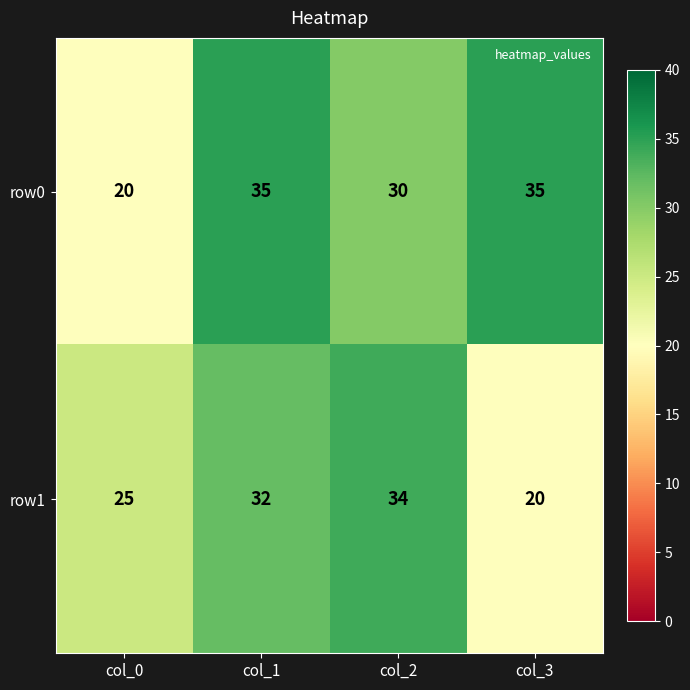

List the series in order of their peak value, lowest first.

row1, row0